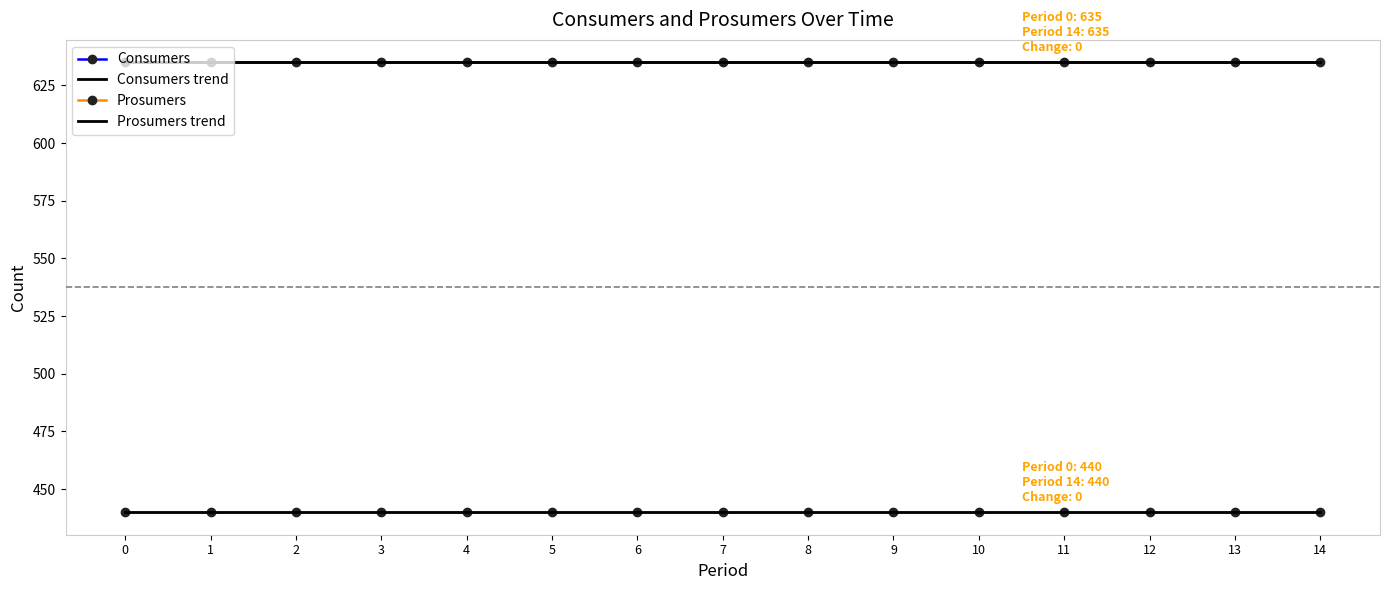

Which series has the largest range (max minus min)?

Prosumers trend